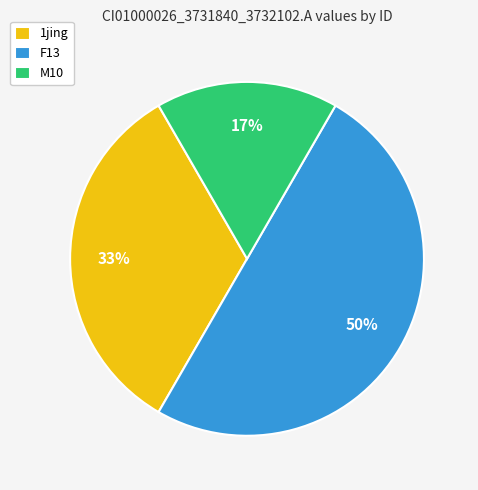

True or false: 1jing accounts for 28% of the total.

False